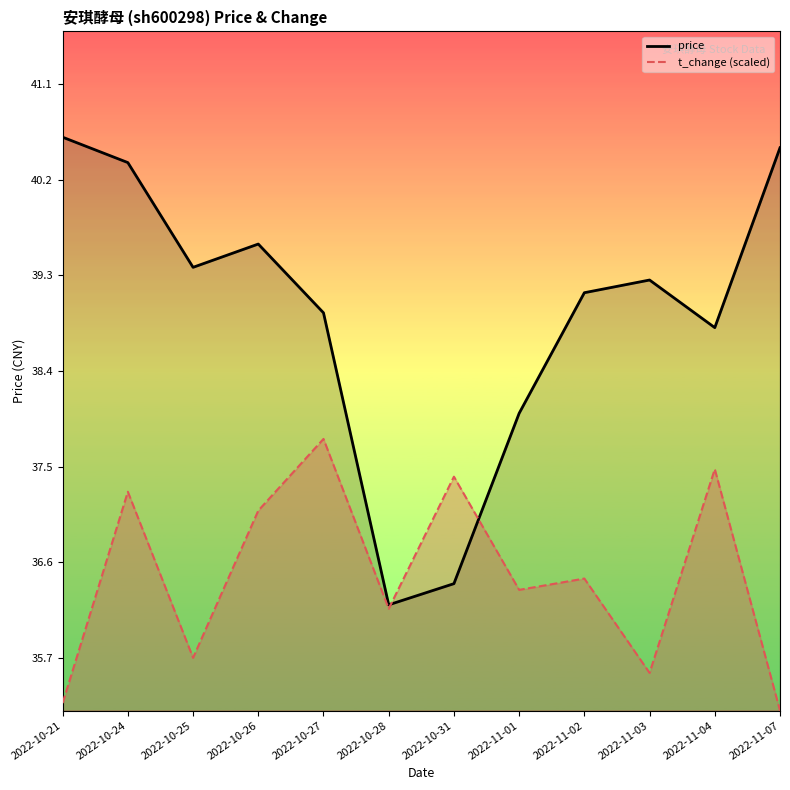

At which label does t_change first exceed 36?

2022-10-24